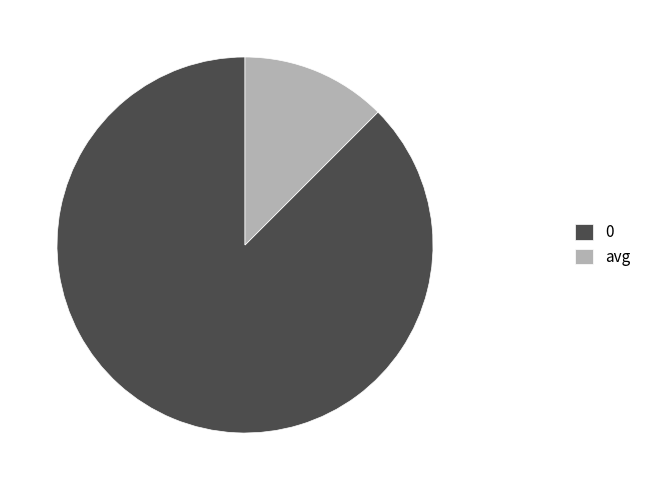

Which category has the smallest portion of the pie?

avg